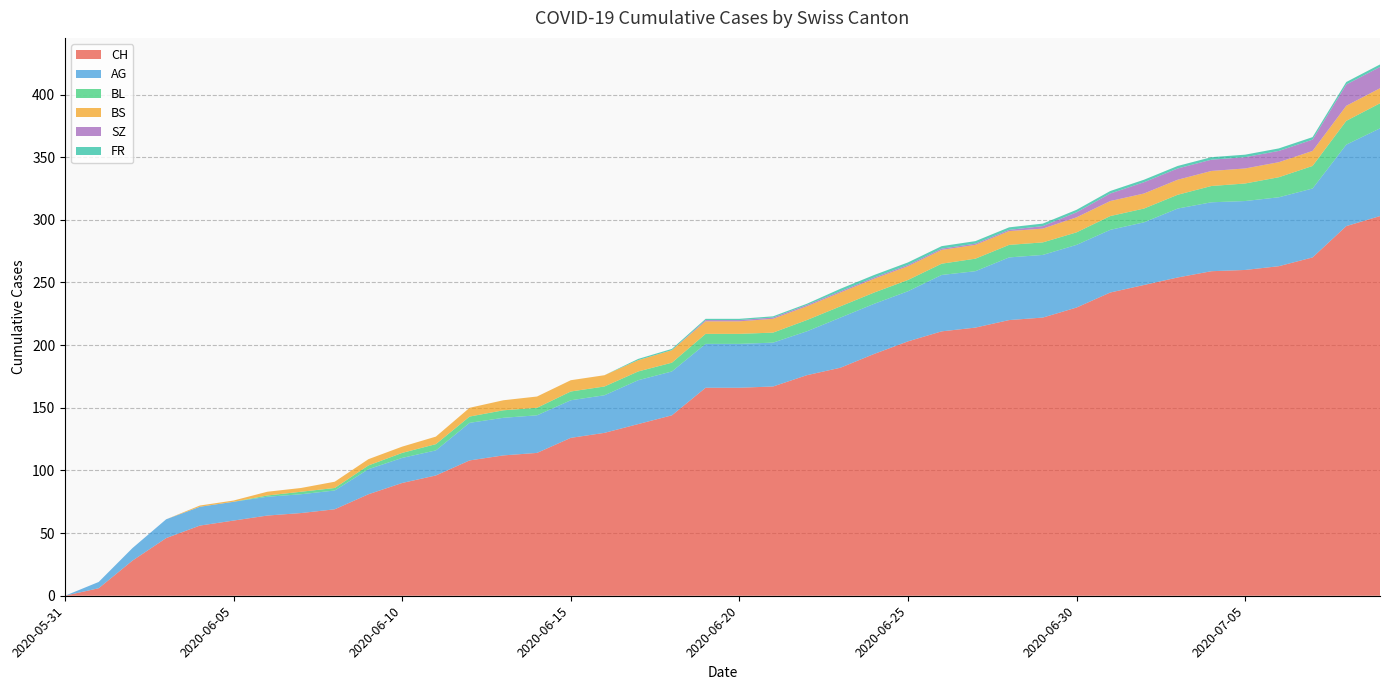

Reading left to right, transcribe all the data shown in this chart.

CH: 2020-05-31=0	2020-06-01=6	2020-06-02=28	2020-06-03=46	2020-06-04=56	2020-06-05=60	2020-06-06=64	2020-06-07=66	2020-06-08=69	2020-06-09=81	2020-06-10=90	2020-06-11=96	2020-06-12=108	2020-06-13=112	2020-06-14=114	2020-06-15=126	2020-06-16=130	2020-06-17=137	2020-06-18=144	2020-06-19=166	2020-06-20=166	2020-06-21=167	2020-06-22=176	2020-06-23=182	2020-06-24=193	2020-06-25=203	2020-06-26=211	2020-06-27=214	2020-06-28=220	2020-06-29=222	2020-06-30=230	2020-07-01=242	2020-07-02=248	2020-07-03=254	2020-07-04=259	2020-07-05=260	2020-07-06=263	2020-07-07=270	2020-07-08=295	2020-07-09=303
AG: 2020-05-31=0	2020-06-01=5	2020-06-02=10	2020-06-03=15	2020-06-04=15	2020-06-05=15	2020-06-06=15	2020-06-07=15	2020-06-08=15	2020-06-09=20	2020-06-10=20	2020-06-11=20	2020-06-12=30	2020-06-13=30	2020-06-14=30	2020-06-15=30	2020-06-16=30	2020-06-17=35	2020-06-18=35	2020-06-19=35	2020-06-20=35	2020-06-21=35	2020-06-22=35	2020-06-23=40	2020-06-24=40	2020-06-25=40	2020-06-26=45	2020-06-27=45	2020-06-28=50	2020-06-29=50	2020-06-30=50	2020-07-01=50	2020-07-02=50	2020-07-03=55	2020-07-04=55	2020-07-05=55	2020-07-06=55	2020-07-07=55	2020-07-08=65	2020-07-09=70
BL: 2020-05-31=0	2020-06-01=0	2020-06-02=0	2020-06-03=0	2020-06-04=0	2020-06-05=0	2020-06-06=1	2020-06-07=2	2020-06-08=2	2020-06-09=3	2020-06-10=4	2020-06-11=5	2020-06-12=5	2020-06-13=6	2020-06-14=6	2020-06-15=7	2020-06-16=7	2020-06-17=7	2020-06-18=7	2020-06-19=8	2020-06-20=8	2020-06-21=8	2020-06-22=9	2020-06-23=9	2020-06-24=9	2020-06-25=9	2020-06-26=9	2020-06-27=10	2020-06-28=10	2020-06-29=10	2020-06-30=10	2020-07-01=11	2020-07-02=11	2020-07-03=11	2020-07-04=13	2020-07-05=14	2020-07-06=16	2020-07-07=18	2020-07-08=19	2020-07-09=20
BS: 2020-05-31=0	2020-06-01=0	2020-06-02=0	2020-06-03=0	2020-06-04=1	2020-06-05=1	2020-06-06=3	2020-06-07=3	2020-06-08=5	2020-06-09=5	2020-06-10=5	2020-06-11=6	2020-06-12=7	2020-06-13=8	2020-06-14=9	2020-06-15=9	2020-06-16=9	2020-06-17=9	2020-06-18=10	2020-06-19=10	2020-06-20=10	2020-06-21=11	2020-06-22=11	2020-06-23=11	2020-06-24=11	2020-06-25=11	2020-06-26=11	2020-06-27=11	2020-06-28=11	2020-06-29=11	2020-06-30=12	2020-07-01=12	2020-07-02=12	2020-07-03=12	2020-07-04=12	2020-07-05=12	2020-07-06=12	2020-07-07=12	2020-07-08=12	2020-07-09=12
SZ: 2020-05-31=0	2020-06-01=0	2020-06-02=0	2020-06-03=0	2020-06-04=0	2020-06-05=0	2020-06-06=0	2020-06-07=0	2020-06-08=0	2020-06-09=0	2020-06-10=0	2020-06-11=0	2020-06-12=0	2020-06-13=0	2020-06-14=0	2020-06-15=0	2020-06-16=0	2020-06-17=0	2020-06-18=0	2020-06-19=1	2020-06-20=1	2020-06-21=1	2020-06-22=1	2020-06-23=1	2020-06-24=1	2020-06-25=1	2020-06-26=1	2020-06-27=1	2020-06-28=1	2020-06-29=2	2020-06-30=4	2020-07-01=6	2020-07-02=9	2020-07-03=9	2020-07-04=9	2020-07-05=9	2020-07-06=9	2020-07-07=9	2020-07-08=17	2020-07-09=17
FR: 2020-05-31=0	2020-06-01=0	2020-06-02=0	2020-06-03=0	2020-06-04=0	2020-06-05=0	2020-06-06=0	2020-06-07=0	2020-06-08=0	2020-06-09=0	2020-06-10=0	2020-06-11=0	2020-06-12=0	2020-06-13=0	2020-06-14=0	2020-06-15=0	2020-06-16=0	2020-06-17=1	2020-06-18=1	2020-06-19=1	2020-06-20=1	2020-06-21=1	2020-06-22=1	2020-06-23=2	2020-06-24=2	2020-06-25=2	2020-06-26=2	2020-06-27=2	2020-06-28=2	2020-06-29=2	2020-06-30=2	2020-07-01=2	2020-07-02=2	2020-07-03=2	2020-07-04=2	2020-07-05=2	2020-07-06=2	2020-07-07=2	2020-07-08=2	2020-07-09=2